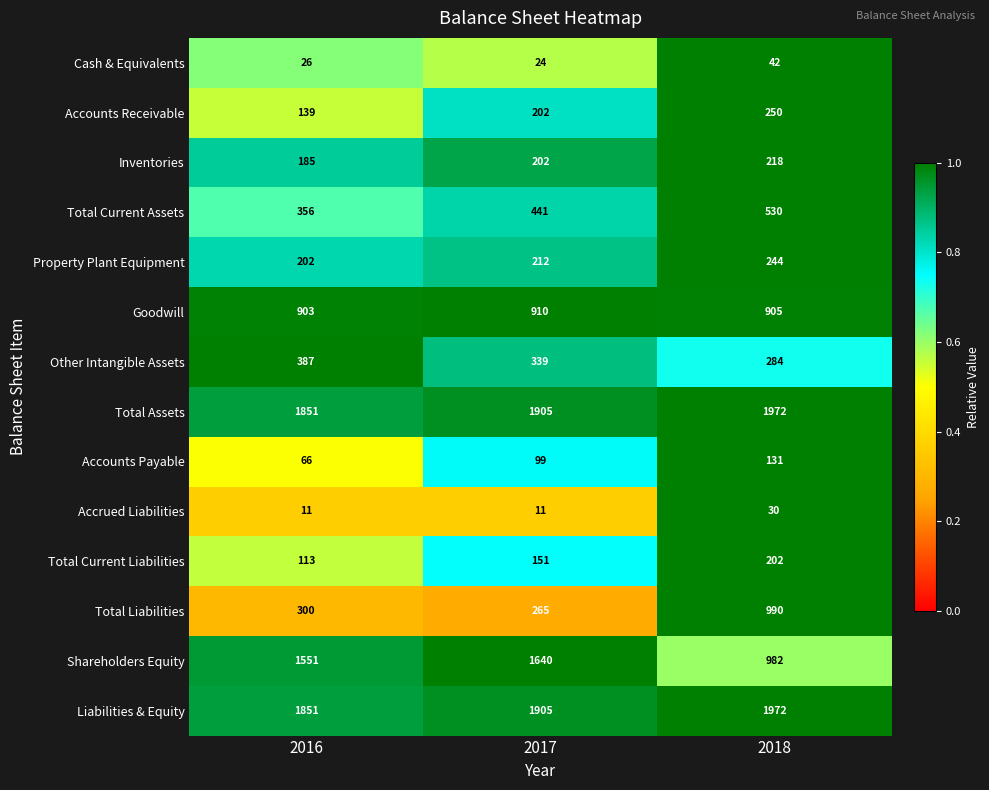

True or false: Accounts Receivable has a value of 202 at 2017.

True